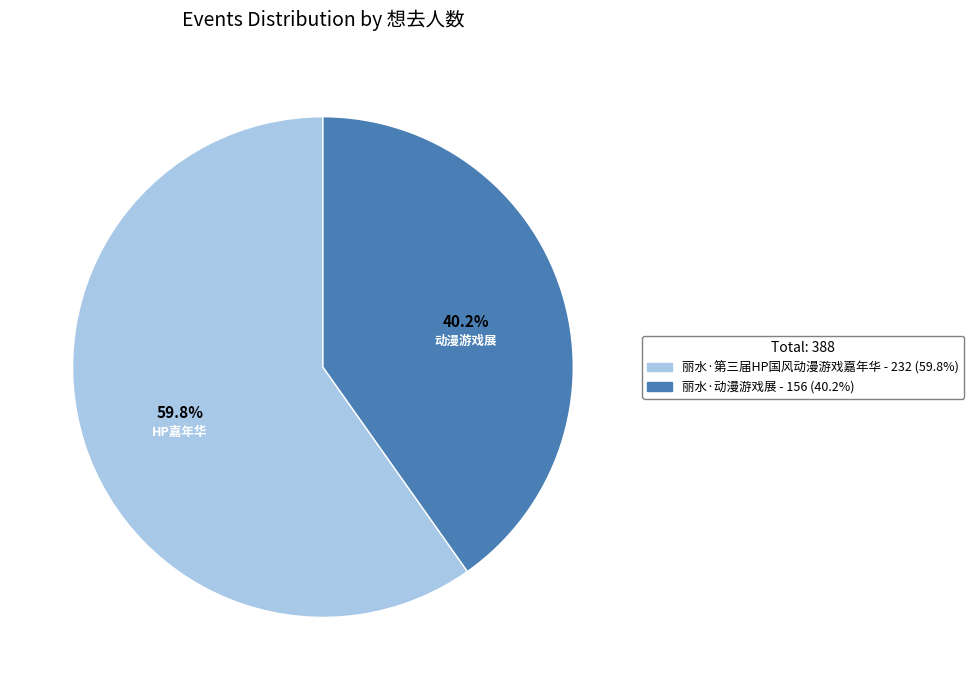

How many segments does this pie chart have?

2